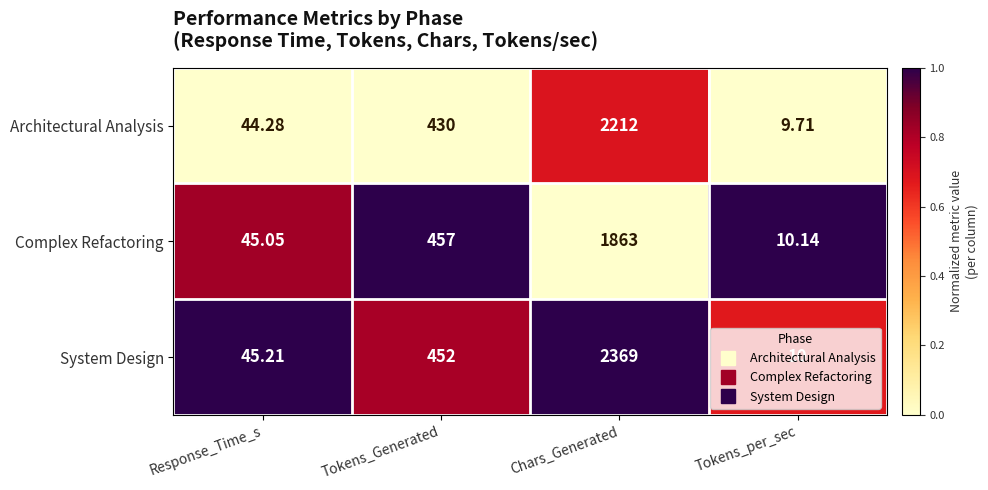

List the series in order of their peak value, lowest first.

Complex Refactoring, Architectural Analysis, System Design